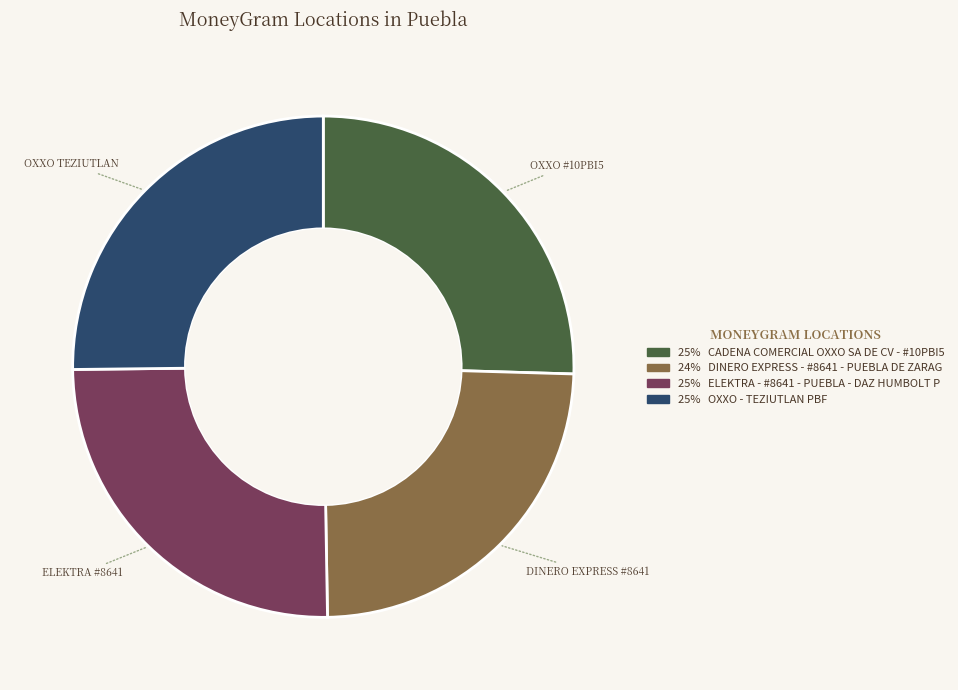

Approximately how many times larger is the value at OXXO #10PBI5 compared to OXXO TEZIUTLAN?

1.0